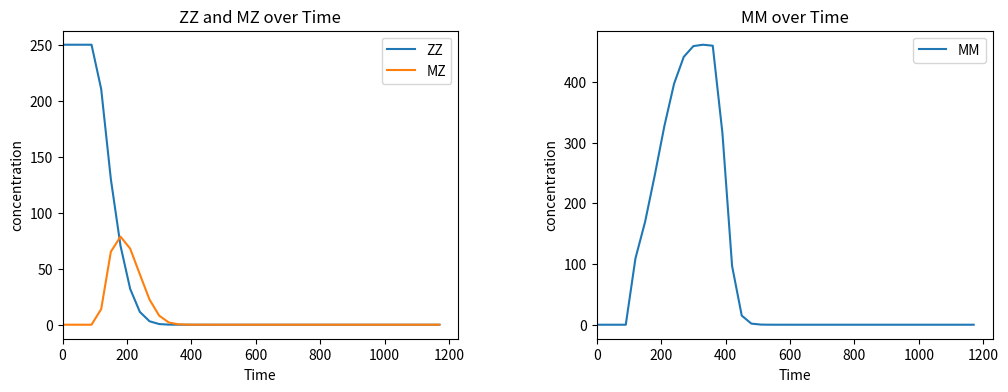

What is the highest value of the ZZ series?

250.0